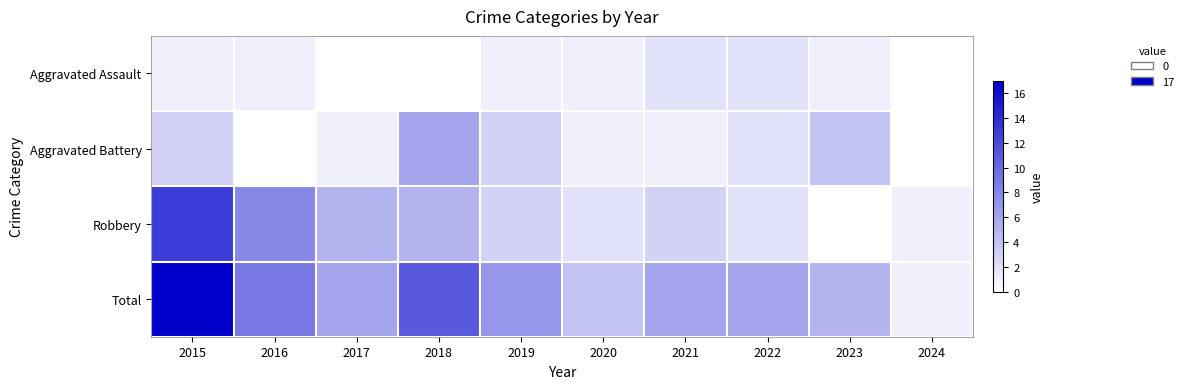

What is the greatest value displayed?

17